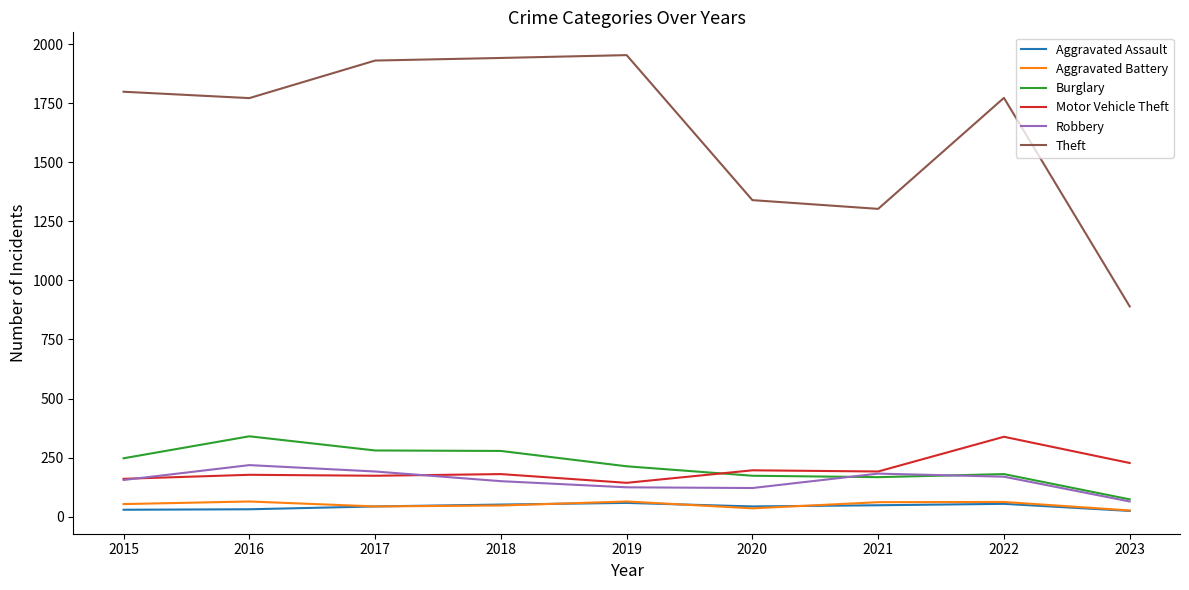

What is the highest value of the Robbery series?

218